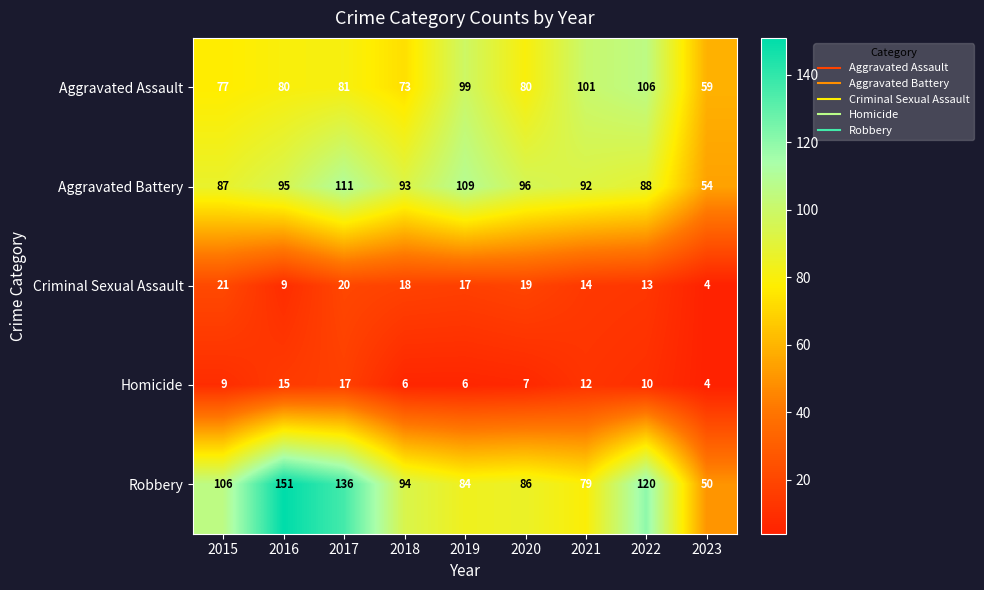

What is the average value of the Homicide series?

10